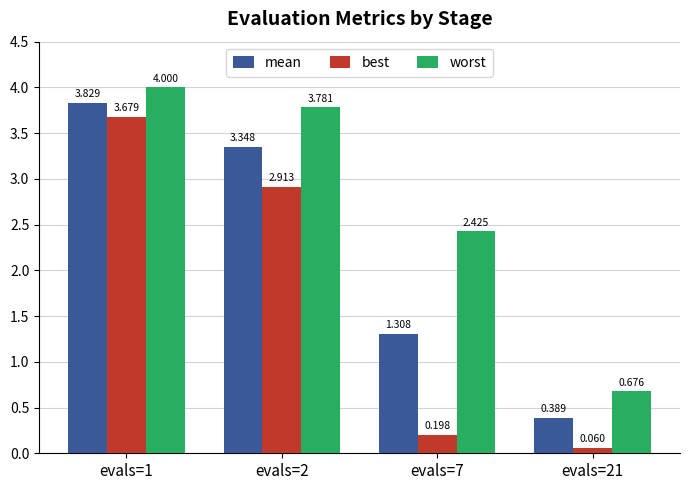

How many groups of bars are there?

4